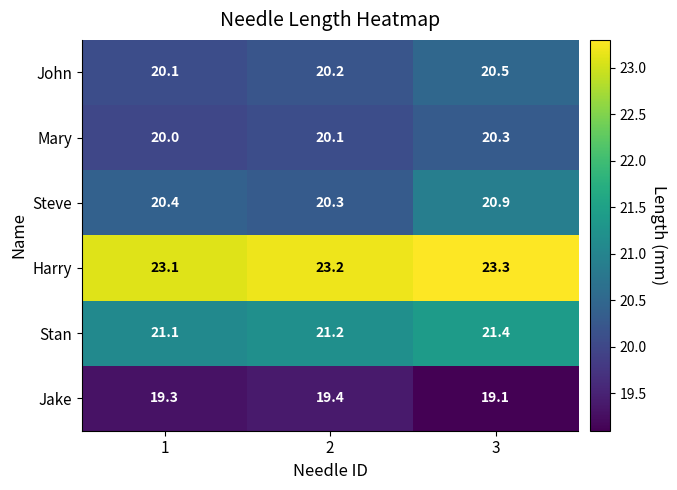

Which category has the highest value across all series?

3